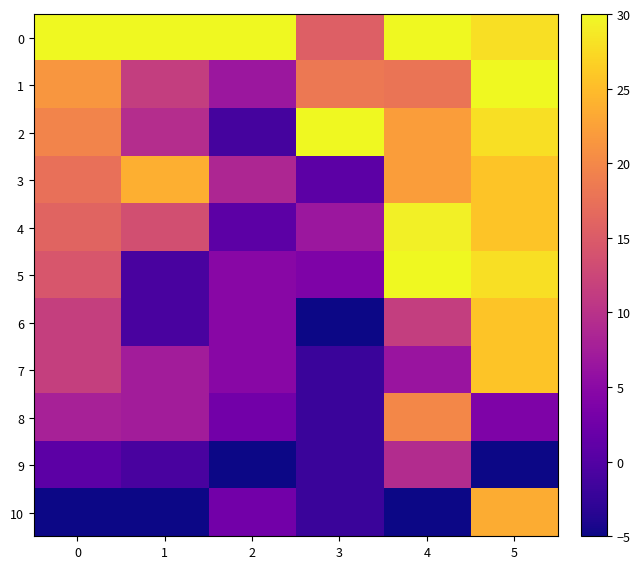

What is the spread (max minus min) of values at 0?

35.0